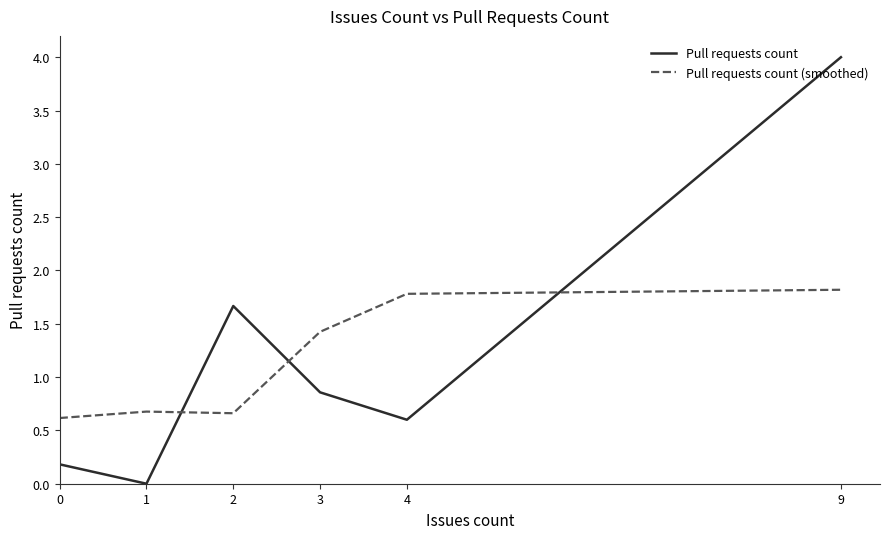

At which label does Pull requests count (smoothed) first exceed 1?

3